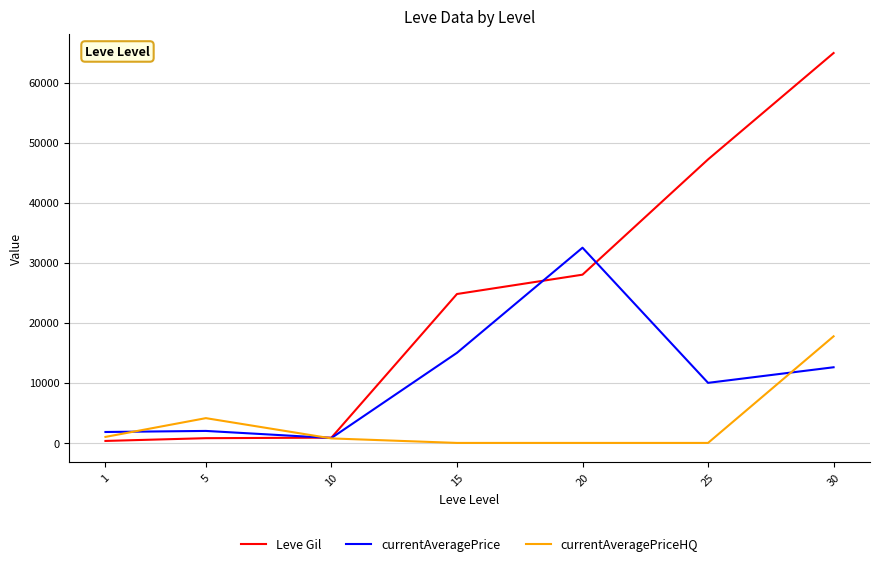

What is the difference between the second highest and second lowest values in the currentAveragePrice series?

13180.0